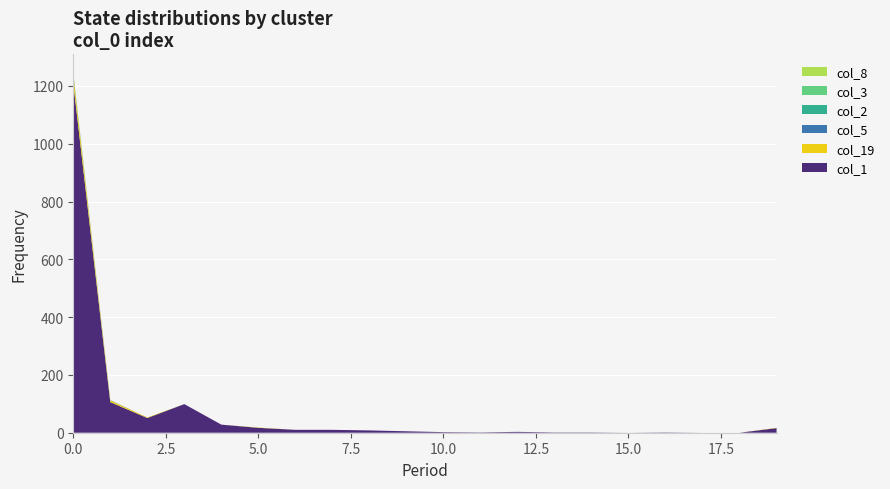

Reading right to left, transcribe all the data shown in this chart.

col_1: 19=16	18=0	17=0	16=1	15=0	14=1	13=1	12=3	11=1	10=2	9=5	8=8	7=10	6=10	5=17	4=28	3=99	2=51	1=106	0=1209
col_19: 19=1	18=0	17=0	16=0	15=0	14=0	13=0	12=0	11=0	10=0	9=0	8=0	7=0	6=0	5=1	4=0	3=0	2=2	1=6	0=29
col_5: 19=0	18=0	17=0	16=0	15=0	14=0	13=0	12=0	11=0	10=0	9=0	8=0	7=0	6=0	5=0	4=0	3=0	2=0	1=1	0=3
col_2: 19=0	18=0	17=0	16=0	15=0	14=0	13=0	12=0	11=0	10=0	9=0	8=0	7=0	6=0	5=0	4=0	3=0	2=0	1=0	0=1
col_3: 19=0	18=0	17=0	16=0	15=0	14=0	13=0	12=0	11=0	10=0	9=0	8=0	7=0	6=0	5=0	4=0	3=0	2=0	1=0	0=4
col_8: 19=0	18=0	17=0	16=0	15=0	14=0	13=0	12=0	11=0	10=0	9=0	8=0	7=0	6=0	5=0	4=0	3=0	2=0	1=0	0=1